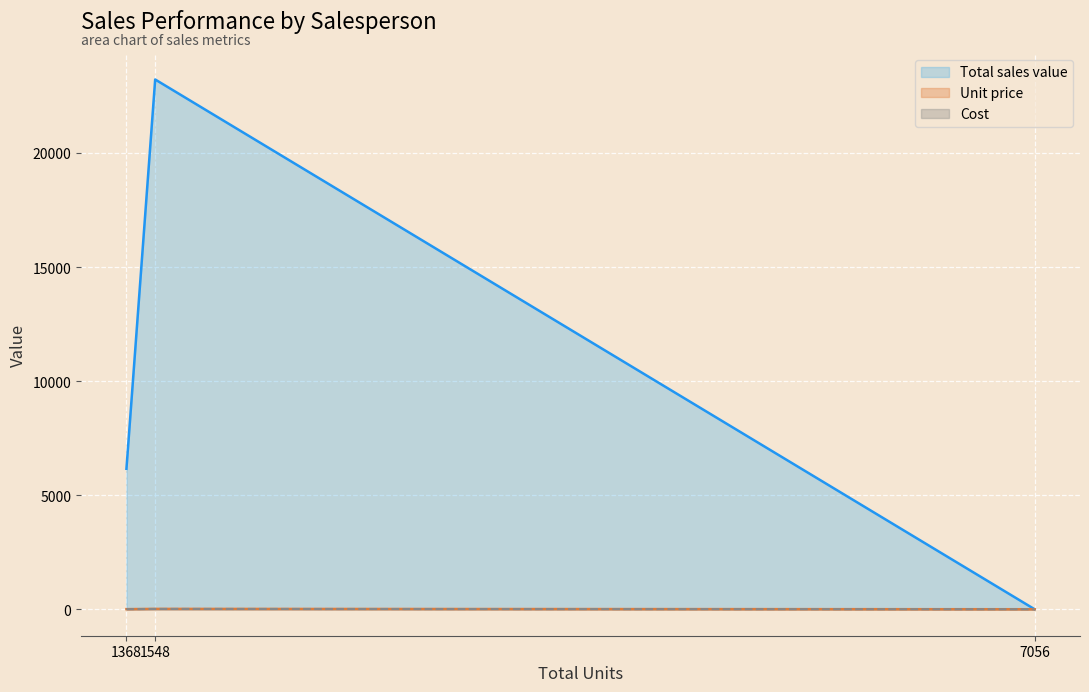

Is it true that Unit price equals 2.0 at 李佳宁 (1368)?

False